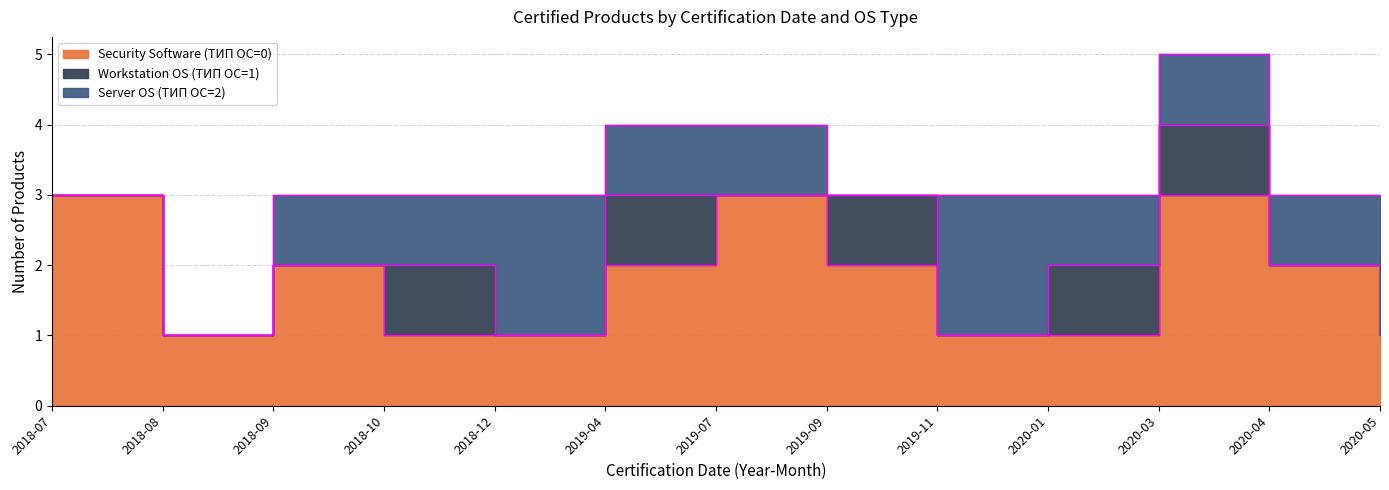

Count the number of data series in this chart.

3